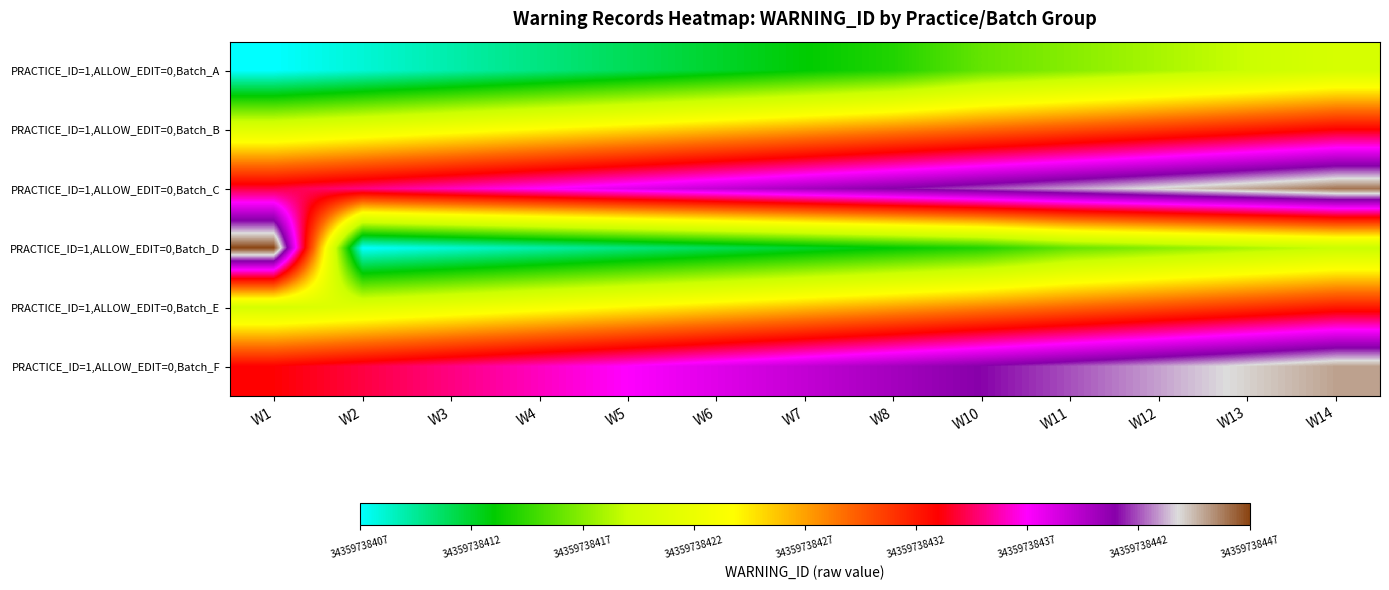

At which category is the sum across all series the highest?

12